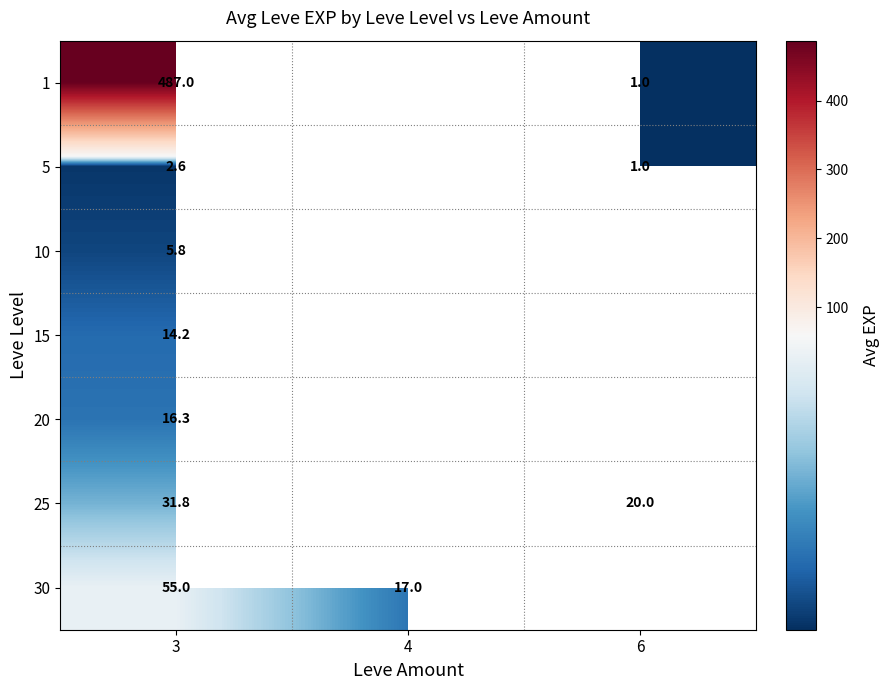

How many data points does each series have?

3